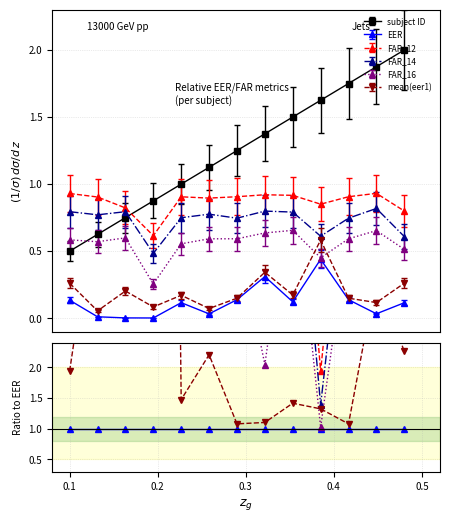

Which series has the largest total across all categories?

subject ID